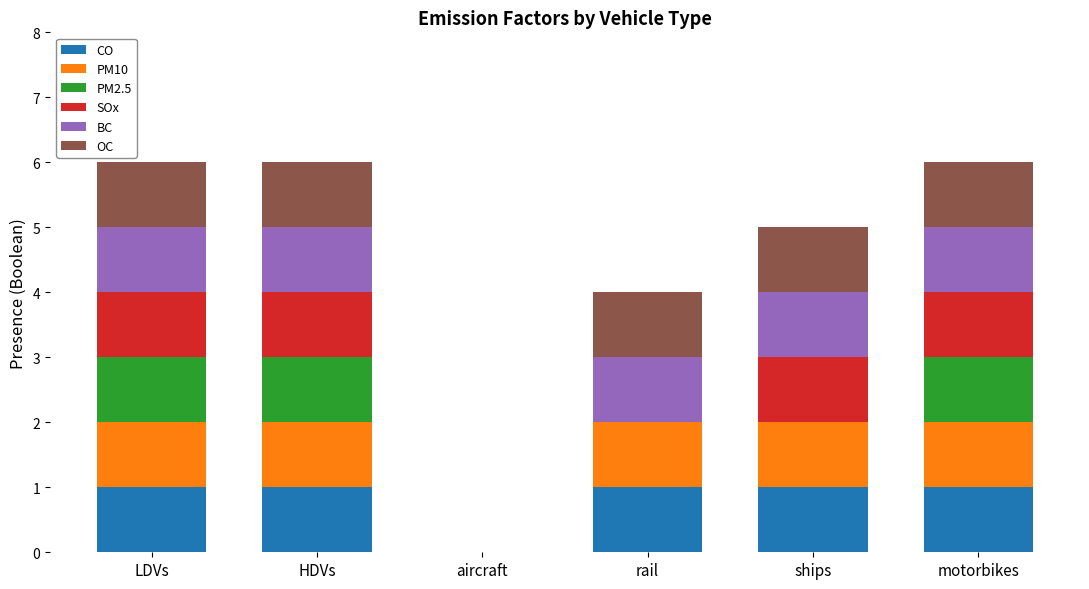

True or false: CO has a value of 2 at motorbikes.

False